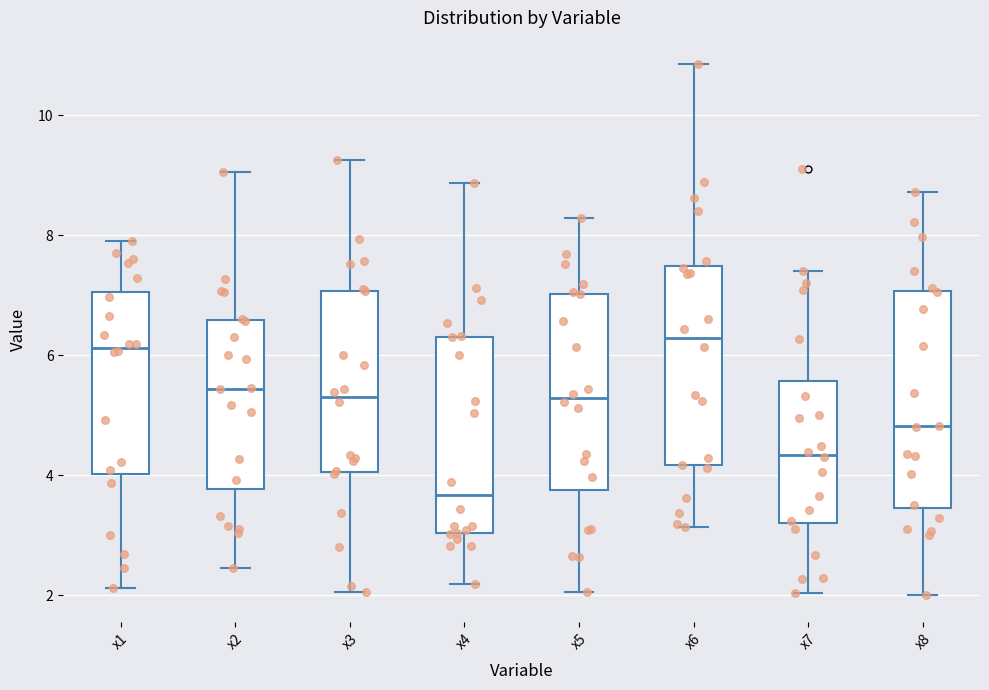

Where does the lower whisker of the box for x5 end on the y-axis? The values are not printed on the chart, so give them approximately, as read against the axis.

2.0